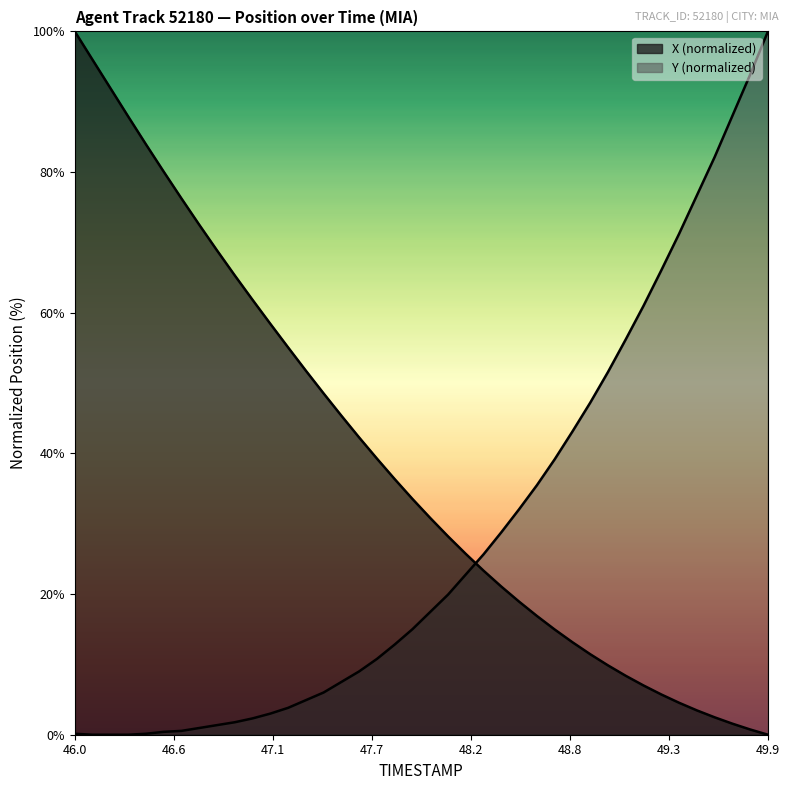

At which label does X first exceed 33?

46.0